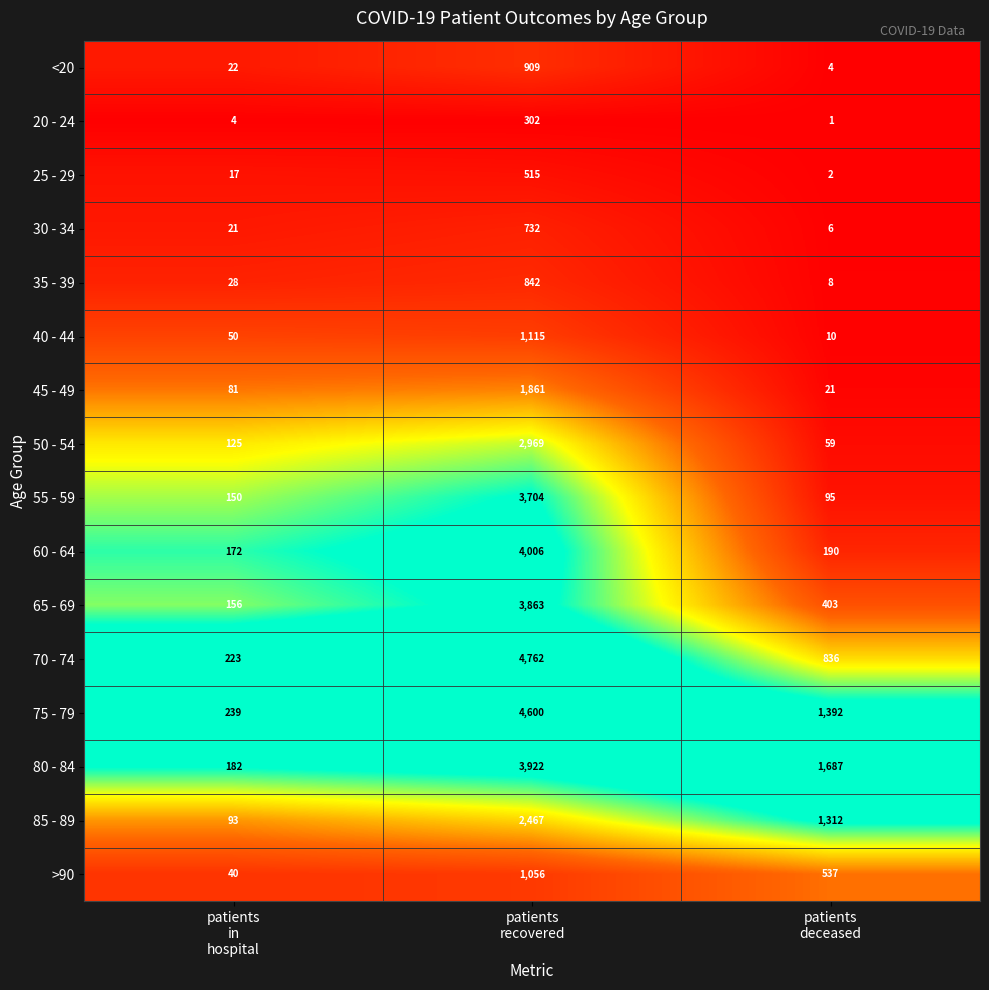

What is the spread (max minus min) of values at patients
recovered?

4460